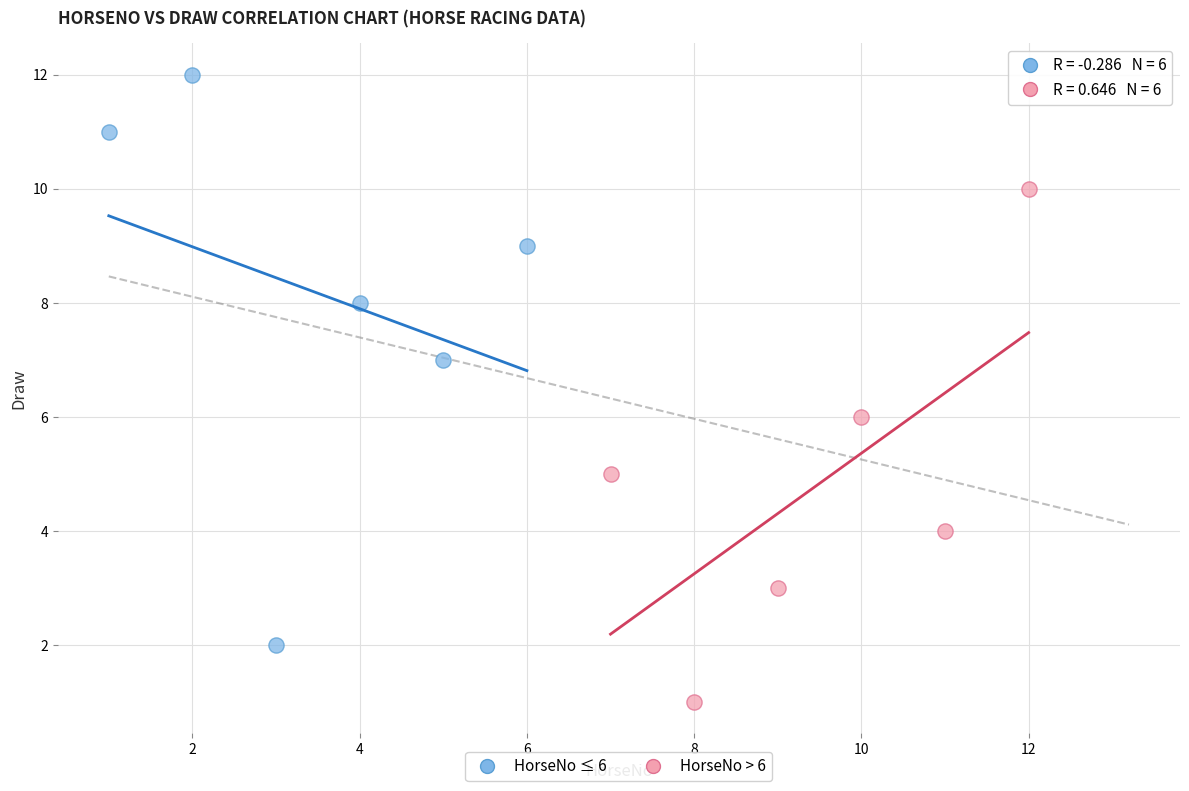

Which series has the largest Y range (max minus min)?

HorseNo ≤ 6